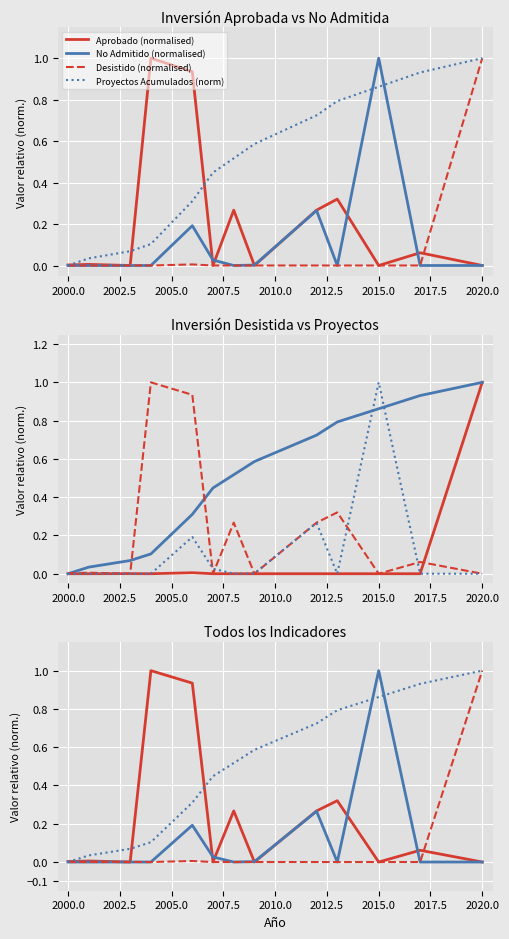

Reading left to right, transcribe all the data shown in this chart.

Aprobado (normalised): 0.0	0.0	0.0	1.0	0.9	0.0	0.3	0.0	0.3	0.3	0.0	0.1	0.0
No Admitido (normalised): 0.0	0.0	0.0	0.0	0.2	0.0	0.0	0.0	0.3	0.0	1.0	0.0	0.0
Desistido (normalised): 0.0	0.0	0.0	0.0	0.0	0.0	0.0	0.0	0.0	0.0	0.0	0.0	1.0
Proyectos Acumulados (norm): 0.0	0.0	0.1	0.1	0.3	0.4	0.5	0.6	0.7	0.8	0.9	0.9	1.0